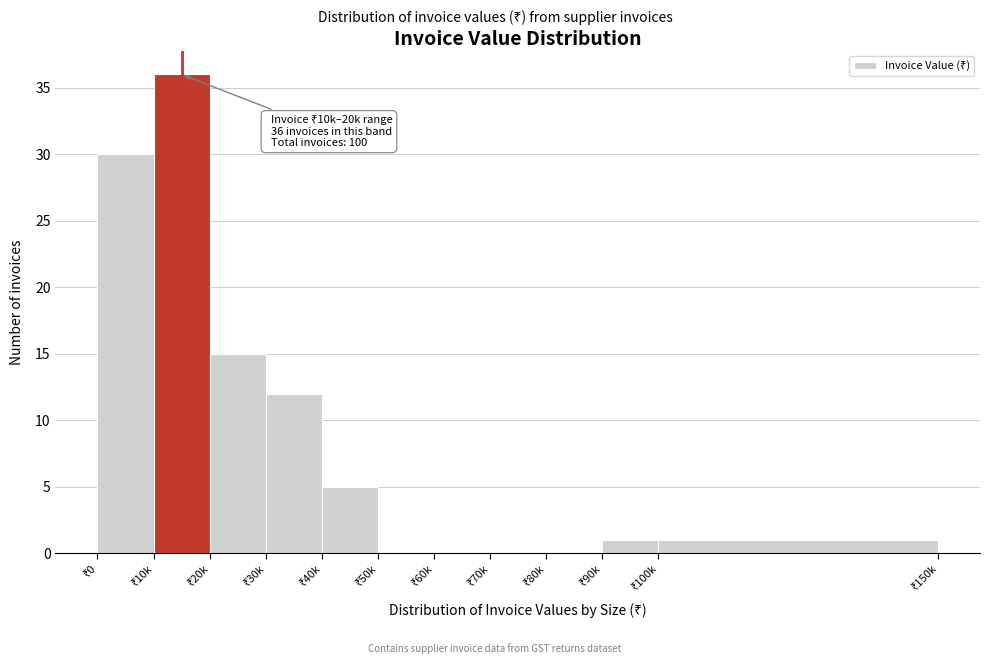

What is the sum of all values?

100